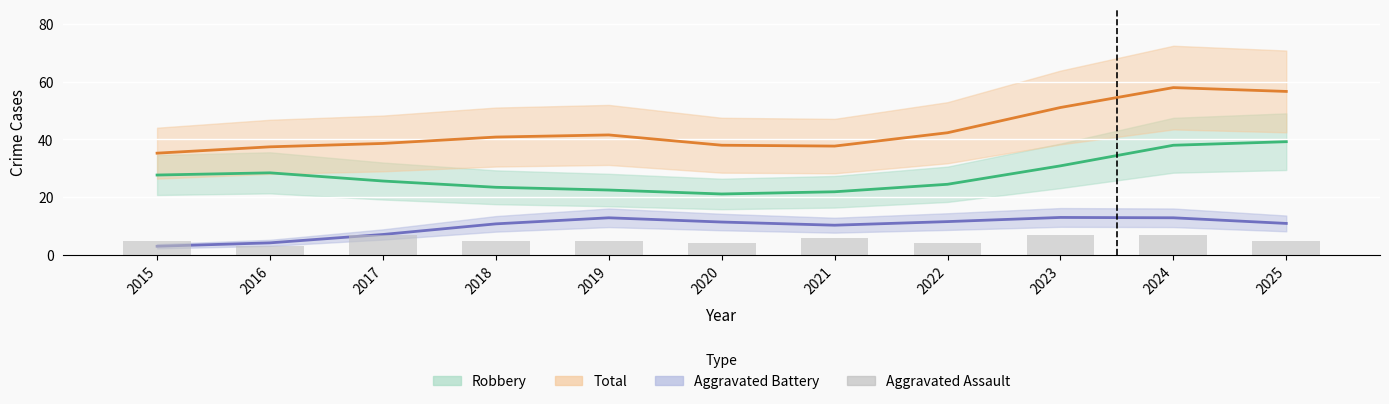

What is the smallest value displayed?

3